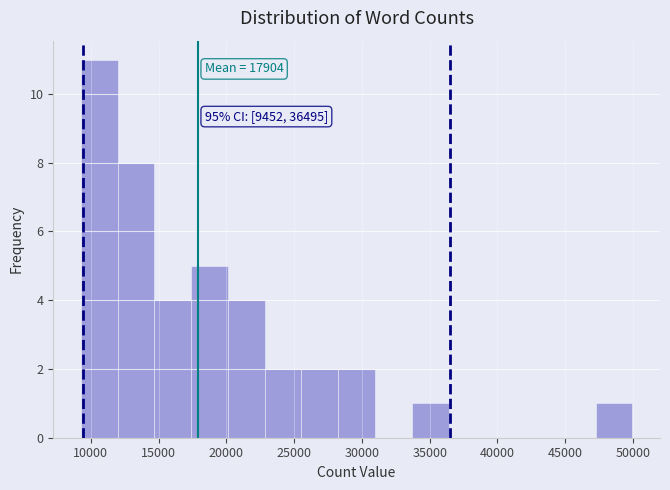

Over which range of the x-axis is the bar tallest?

9500 to 12000